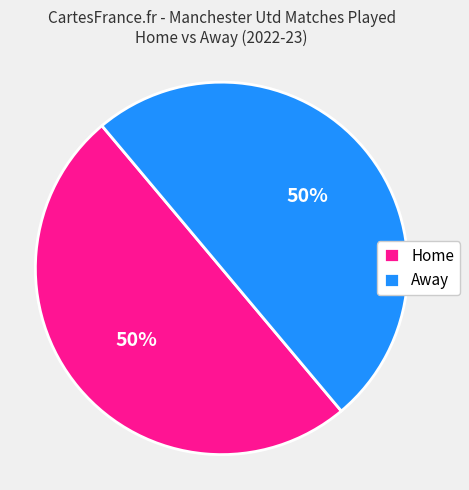

Approximately how many times larger is the value at Home compared to Away?

1.0